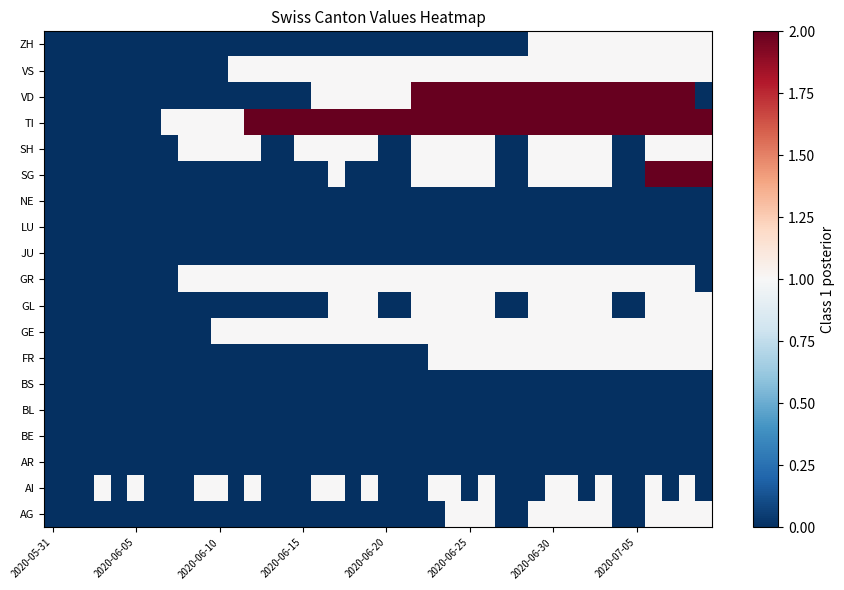

At how many categories does at least one series exceed 1?

28